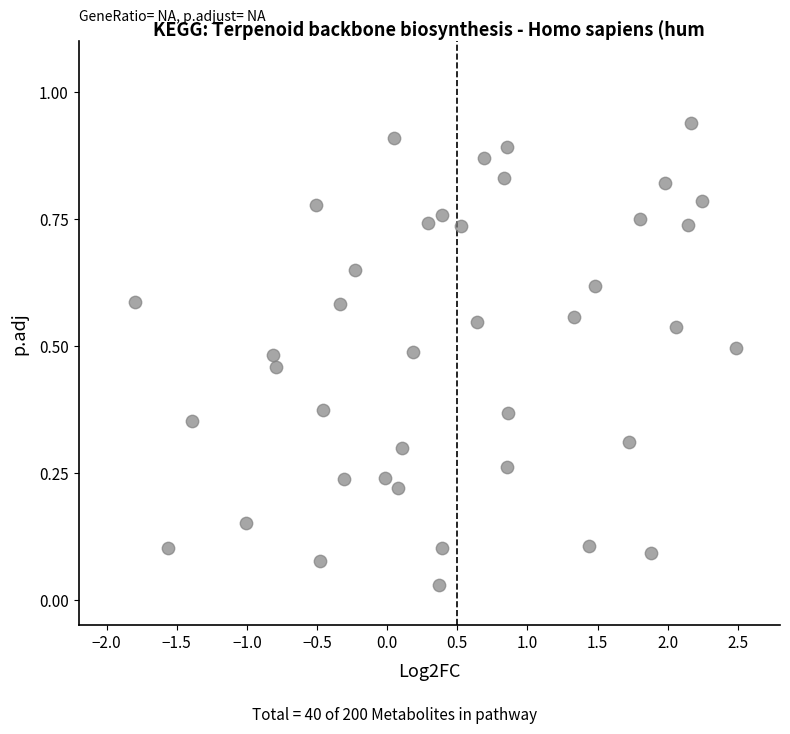

What is the range of X values (max minus min)?

4.3